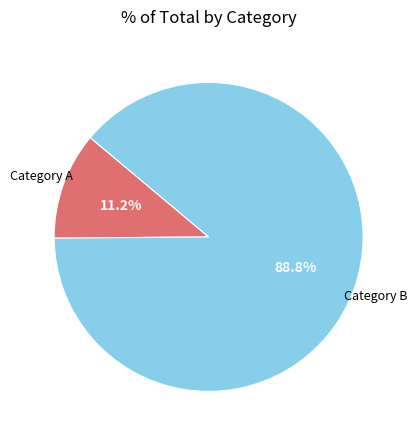

What is the largest slice in the pie chart?

Category B